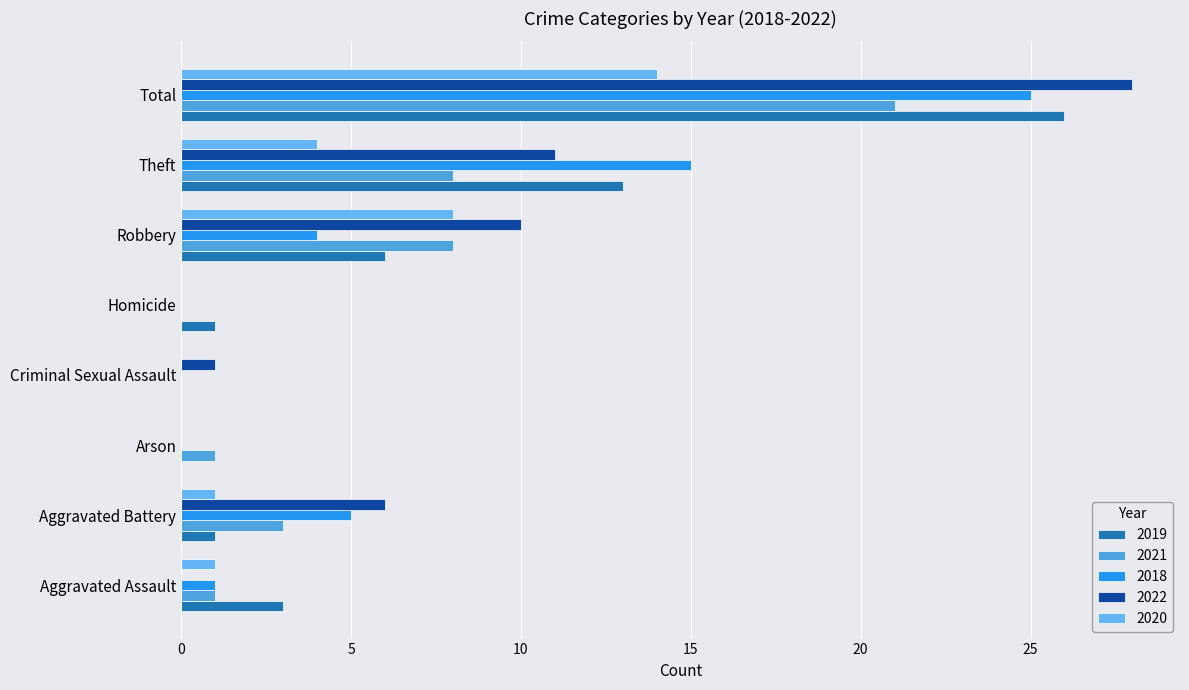

At how many categories does at least one series exceed 20?

1